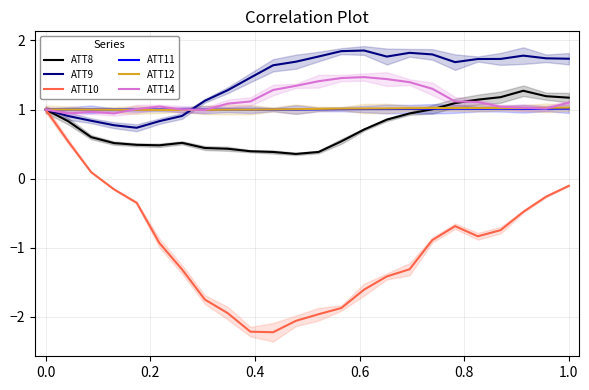

Which series has the largest range (max minus min)?

ATT10